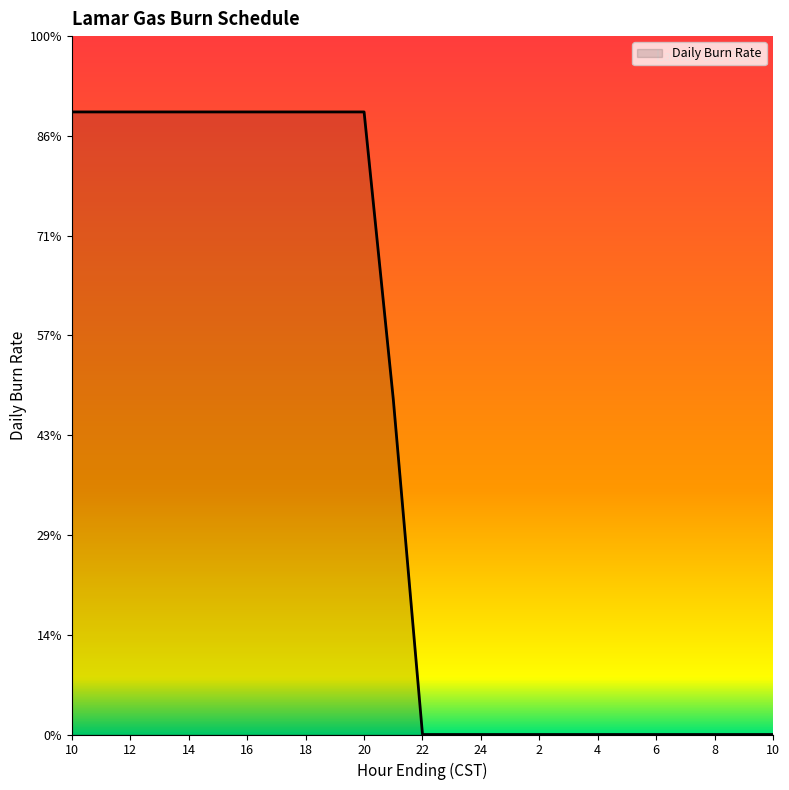

Does the chart have visible grid lines?

No